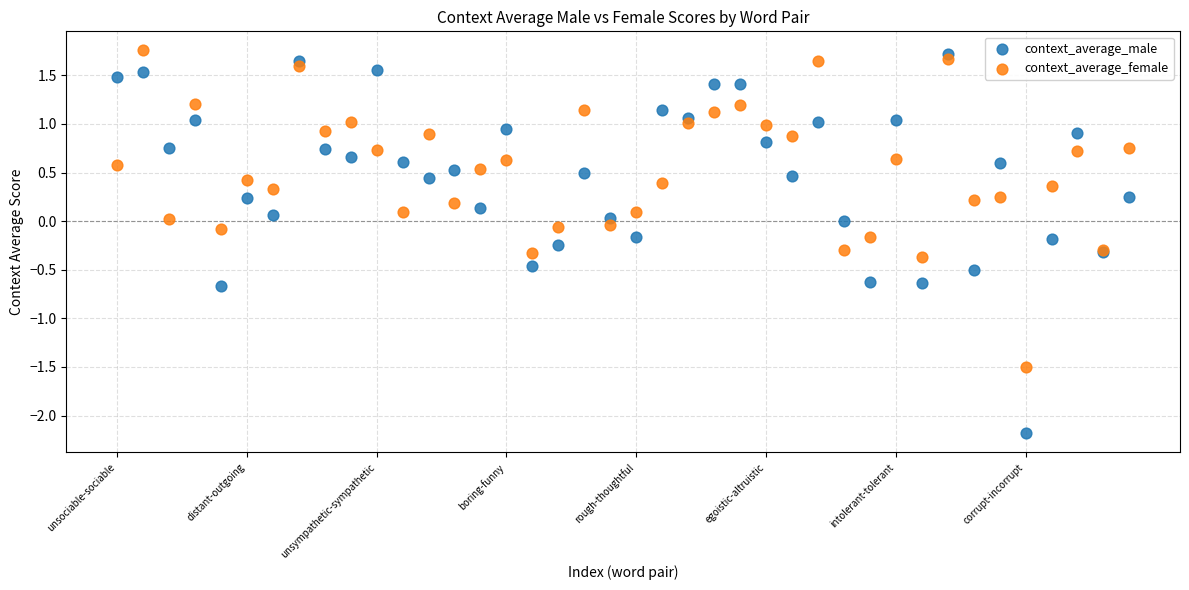

Which series contains the lowest Y value?

context_average_male